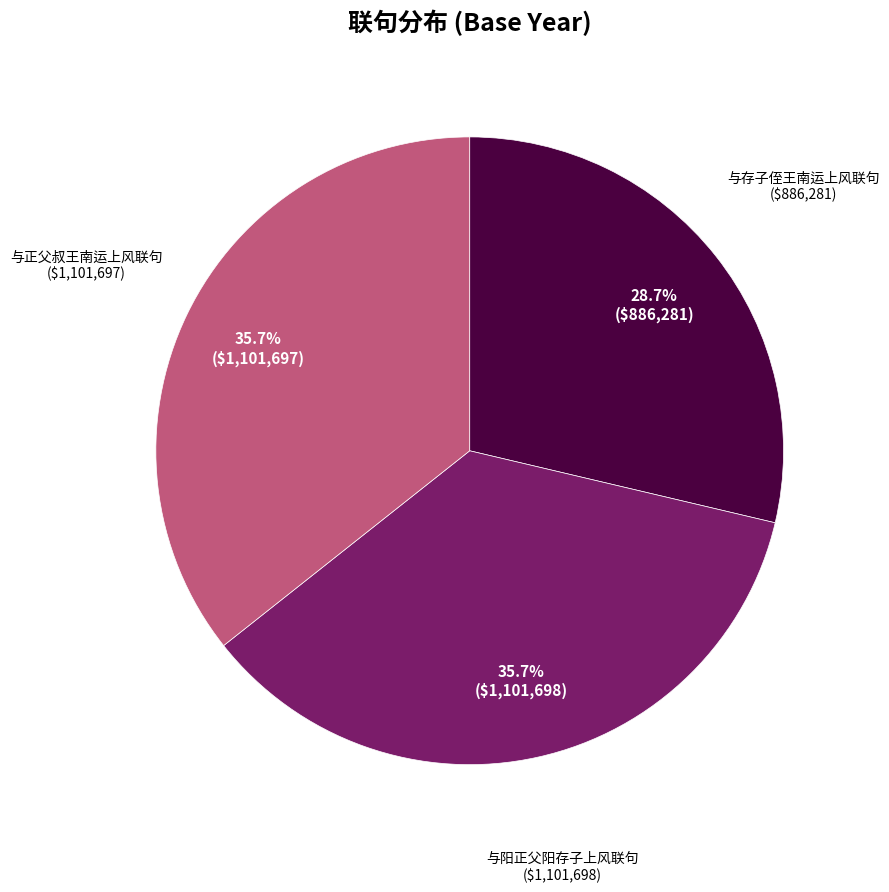

Does any single category account for the majority?

No